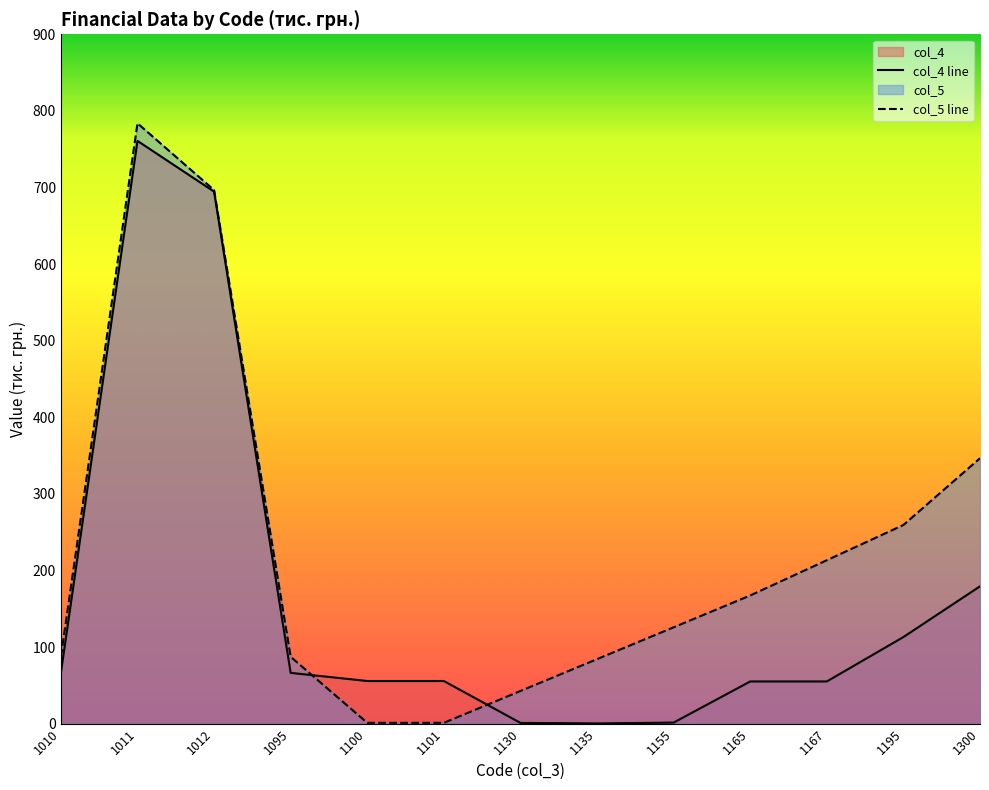

What is the difference between the second highest and minimum values?

694.4